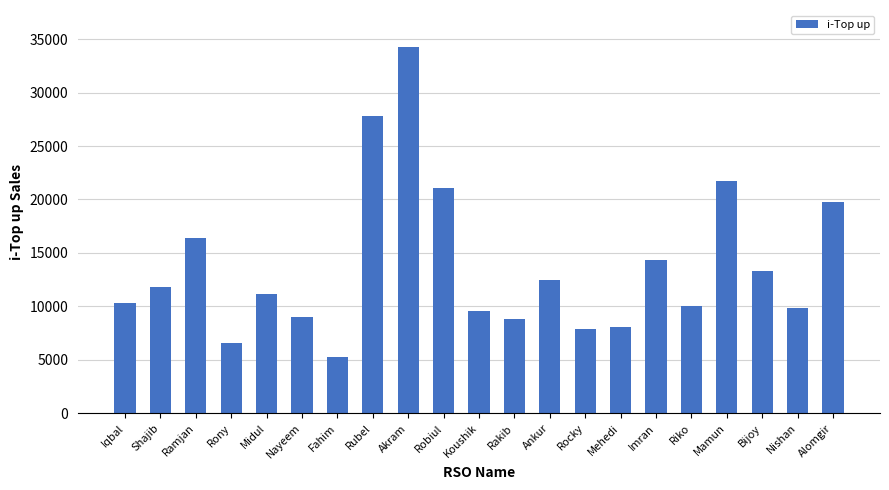

At which label does the data first exceed 11163?

Shajib